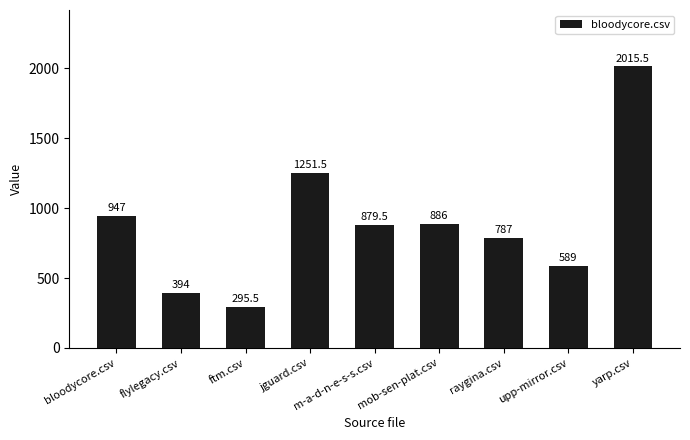

How many series are shown in this chart?

1